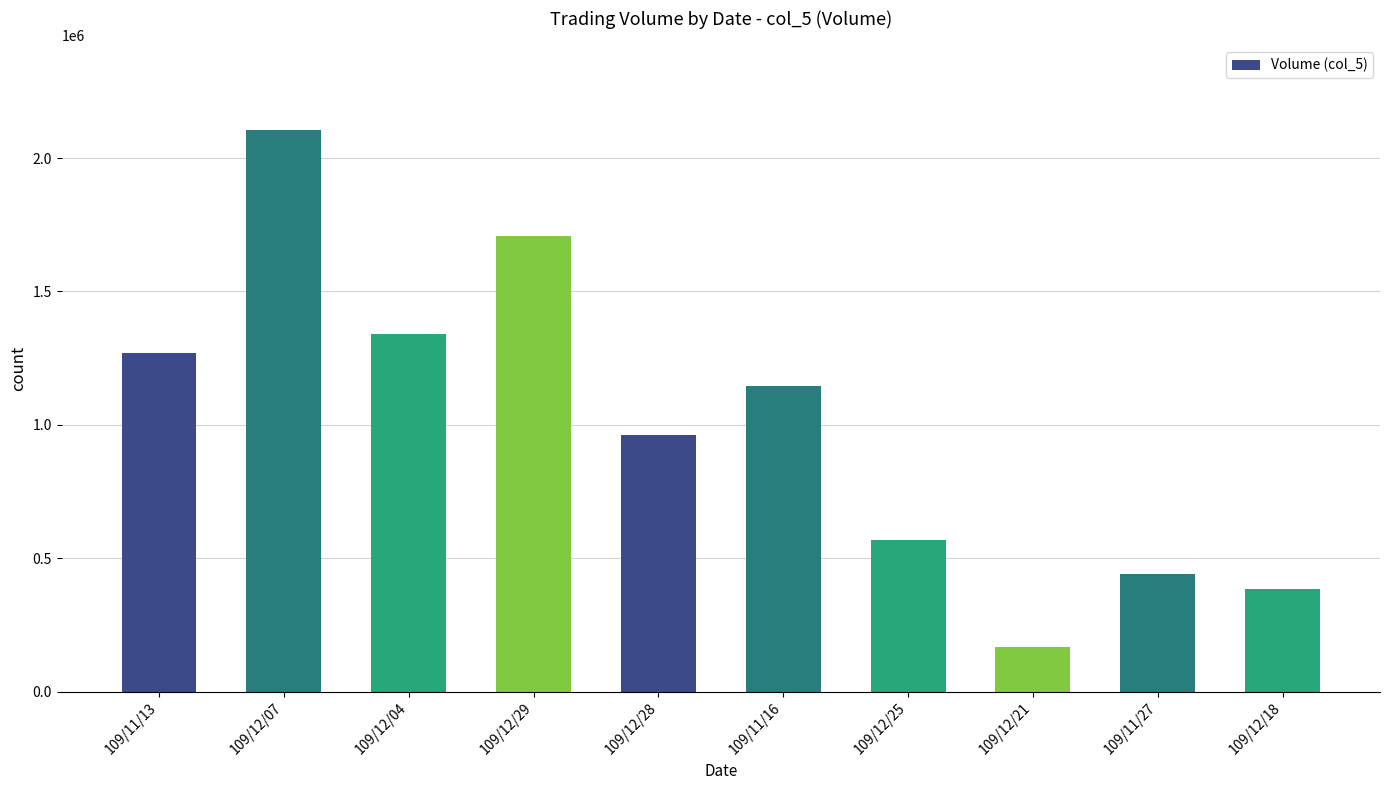

Where is the data nearest to the value 1137500?

109/11/16